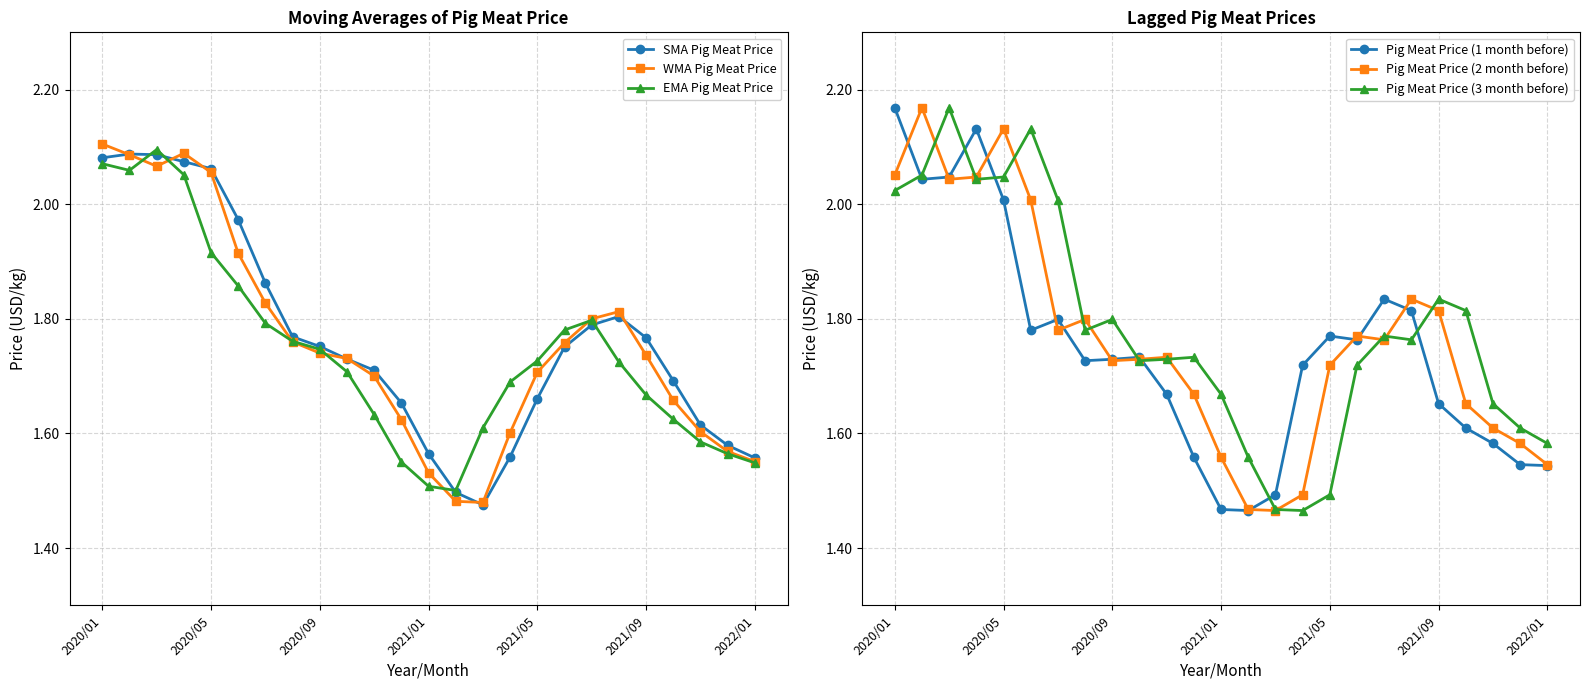

What is the maximum value shown in the chart?

2.2